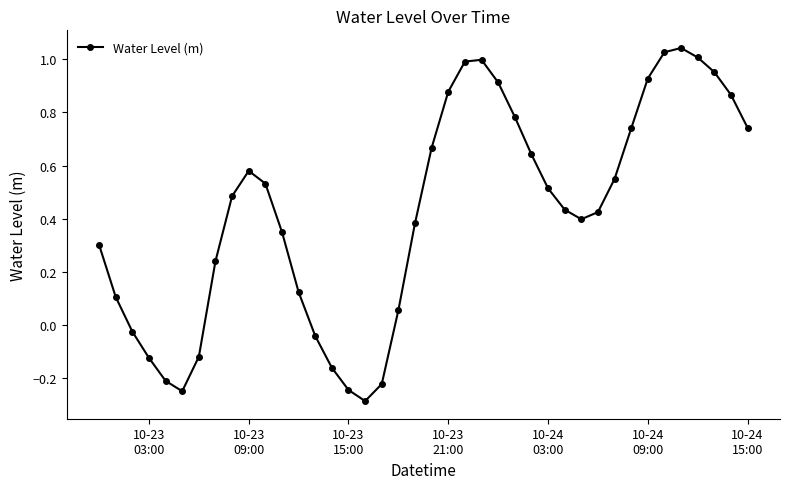

How many points are higher than both their immediate neighbors (excluding endpoints)?

3